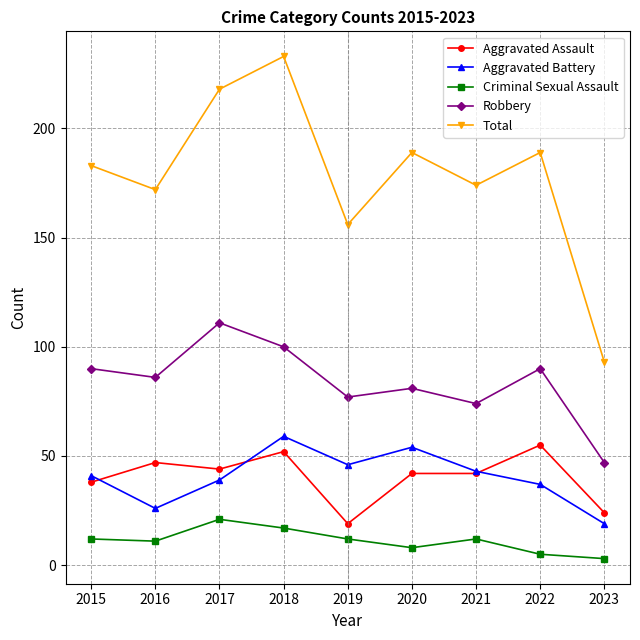

Read the Aggravated Assault value at 2015.

38